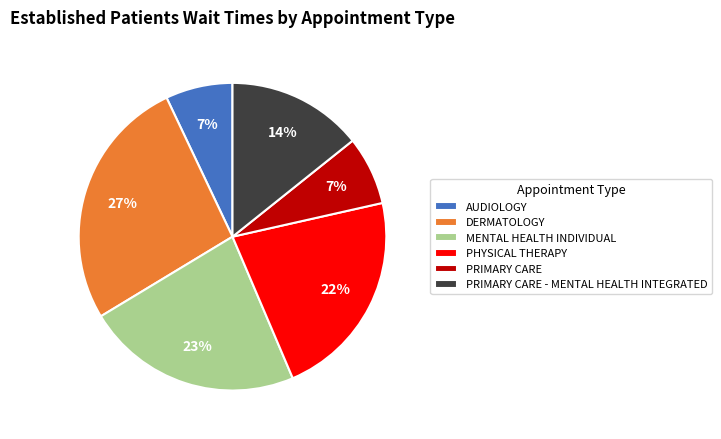

What is the largest slice in the pie chart?

DERMATOLOGY